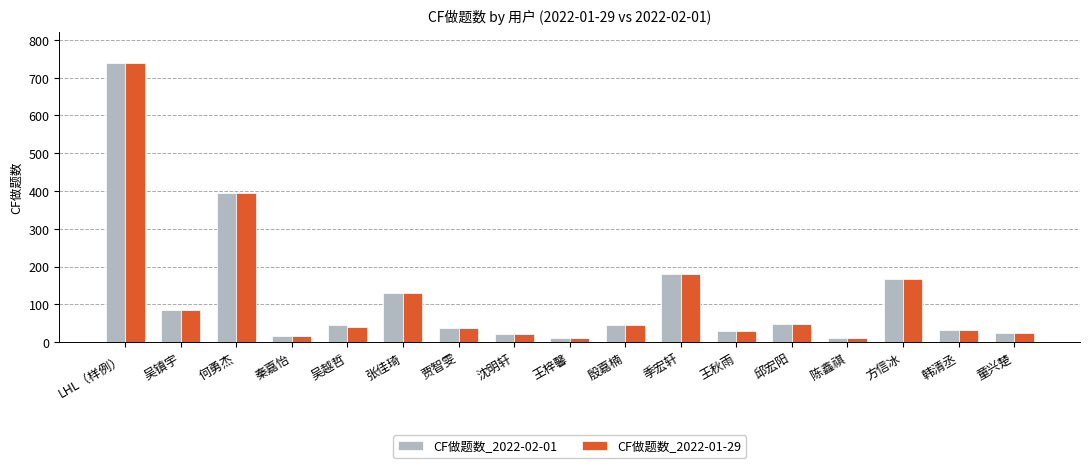

At which category is the sum across all series the highest?

LHL（样例）